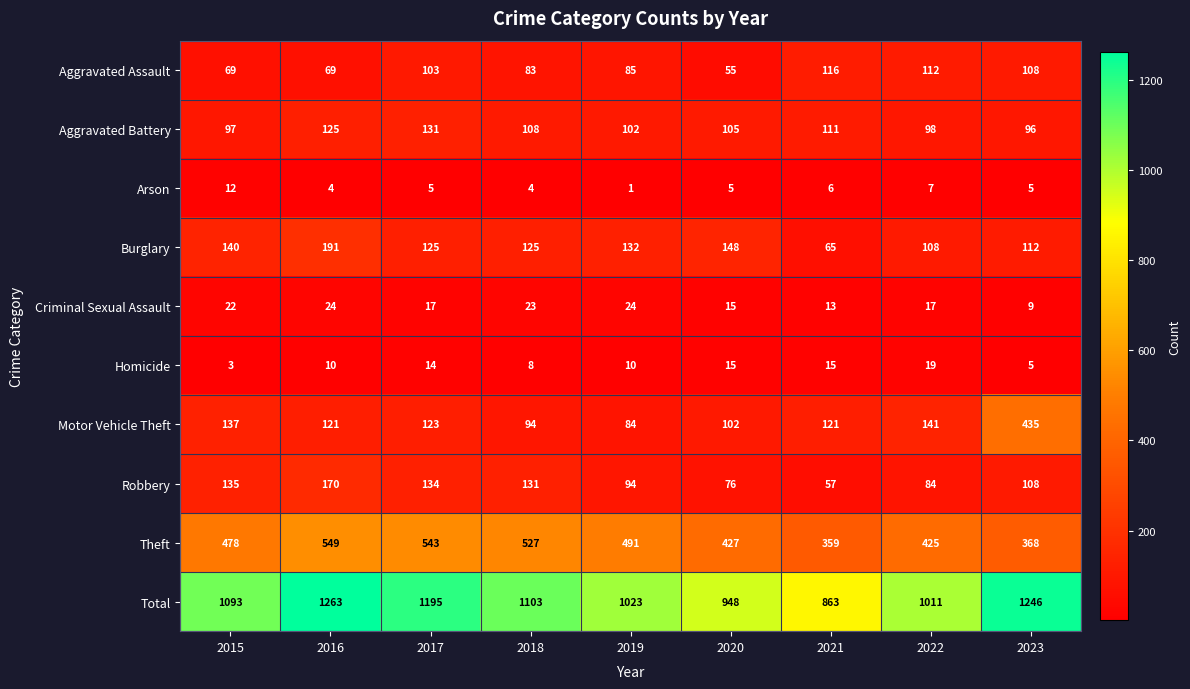

What value does the Theft series have at 2022?

425